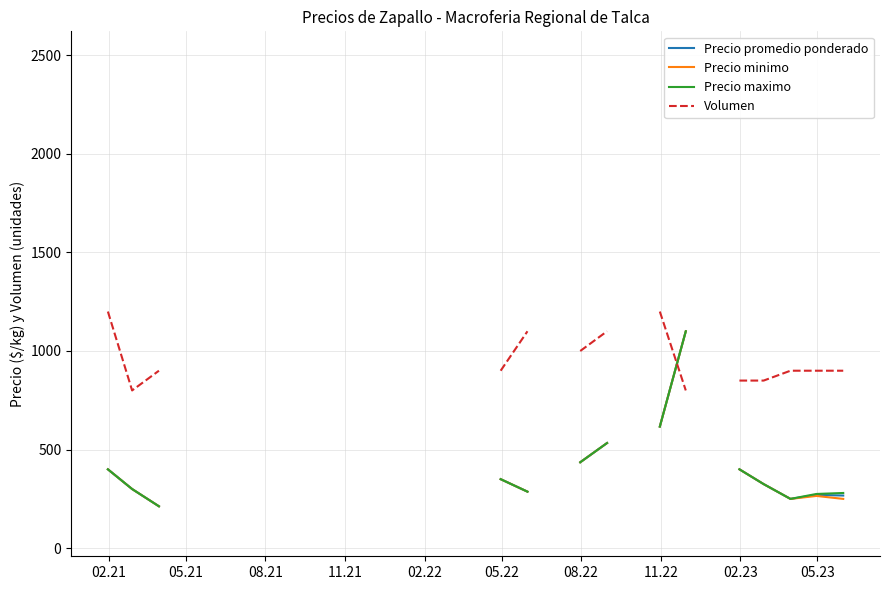

What are all the series names shown in the legend?

Precio promedio ponderado, Precio minimo, Precio maximo, Volumen